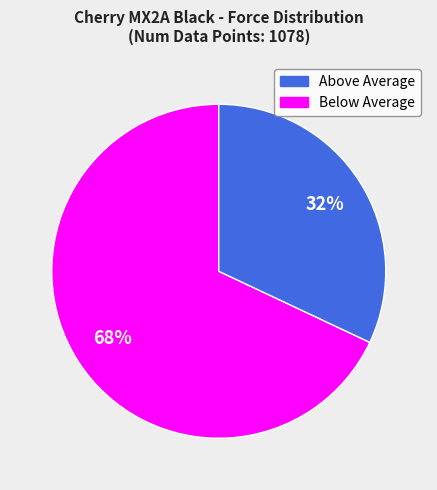

Is there any slice that represents more than half of the pie?

Yes